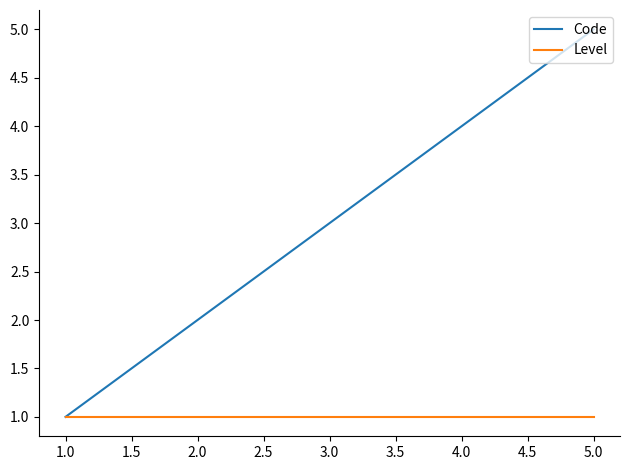

At which category is the sum across all series the highest?

5.0